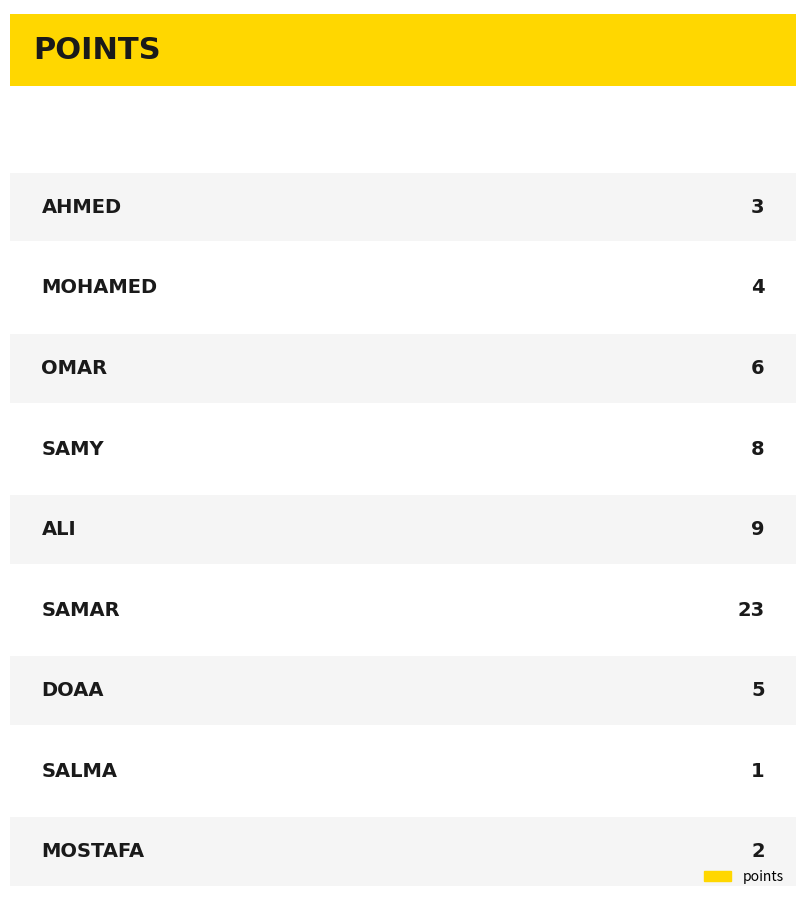

What position from the right is samar?

4